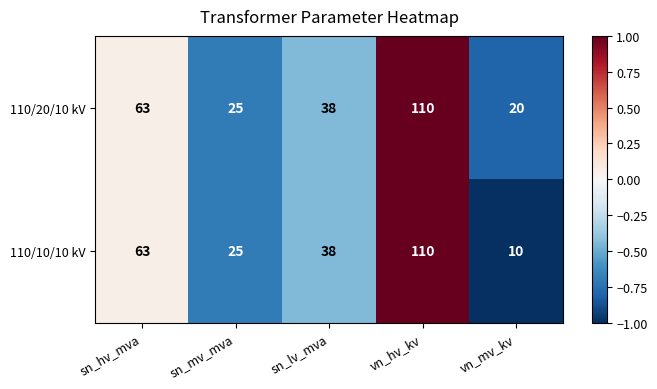

List the labels in order of 110/10/10 kV value, smallest first.

vn_mv_kv, sn_mv_mva, sn_lv_mva, sn_hv_mva, vn_hv_kv